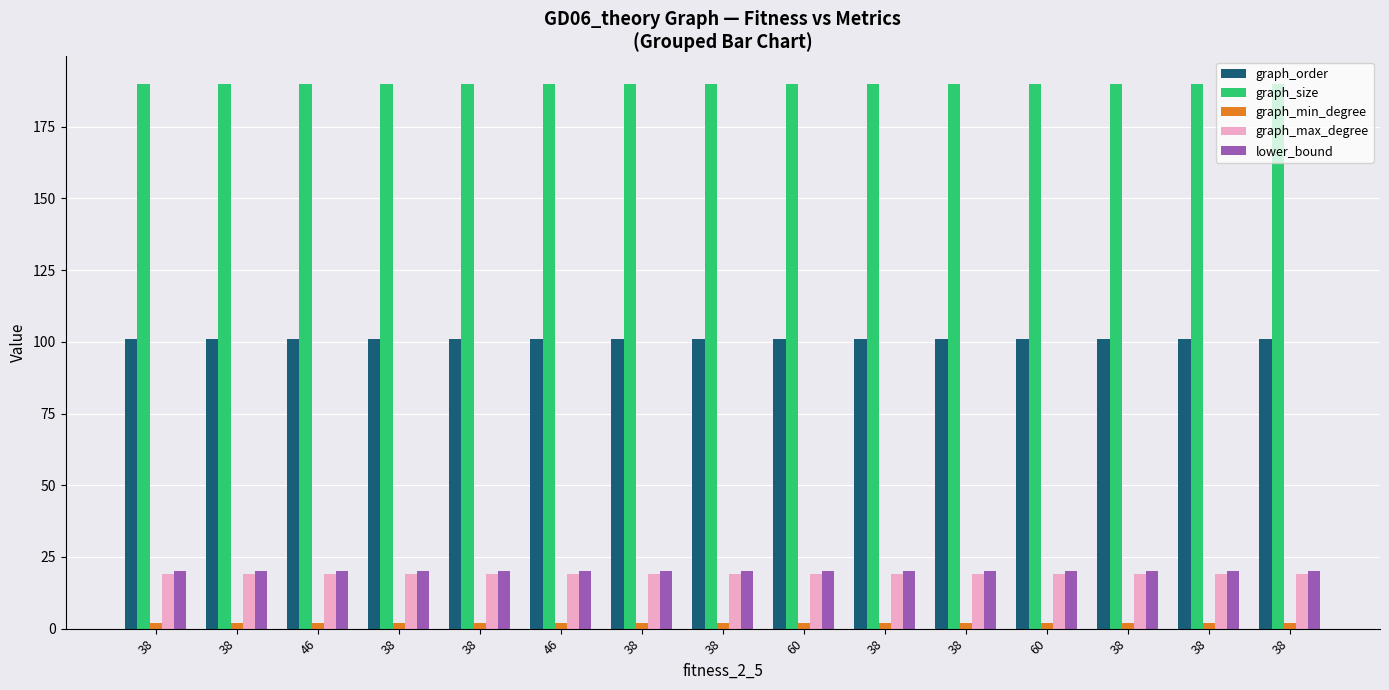

Are the bars horizontal?

No